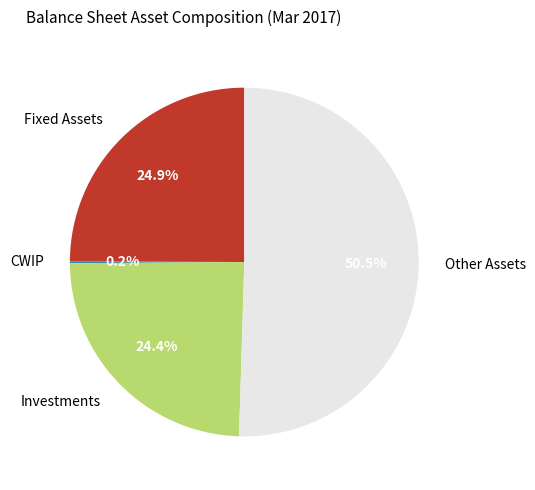

Is there any slice that represents more than half of the pie?

Yes